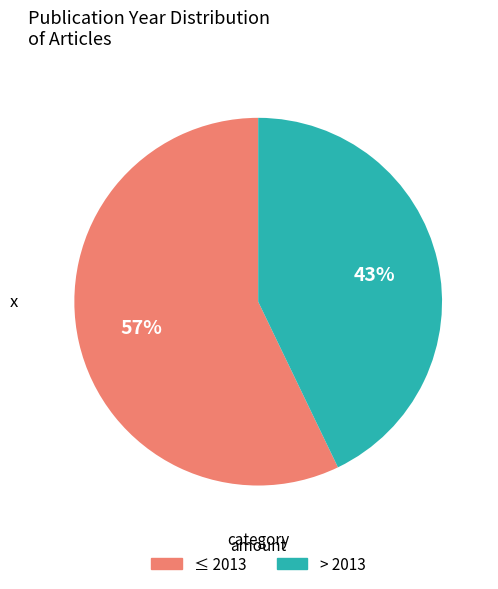

To the nearest percent, what is the average slice percentage?

50%